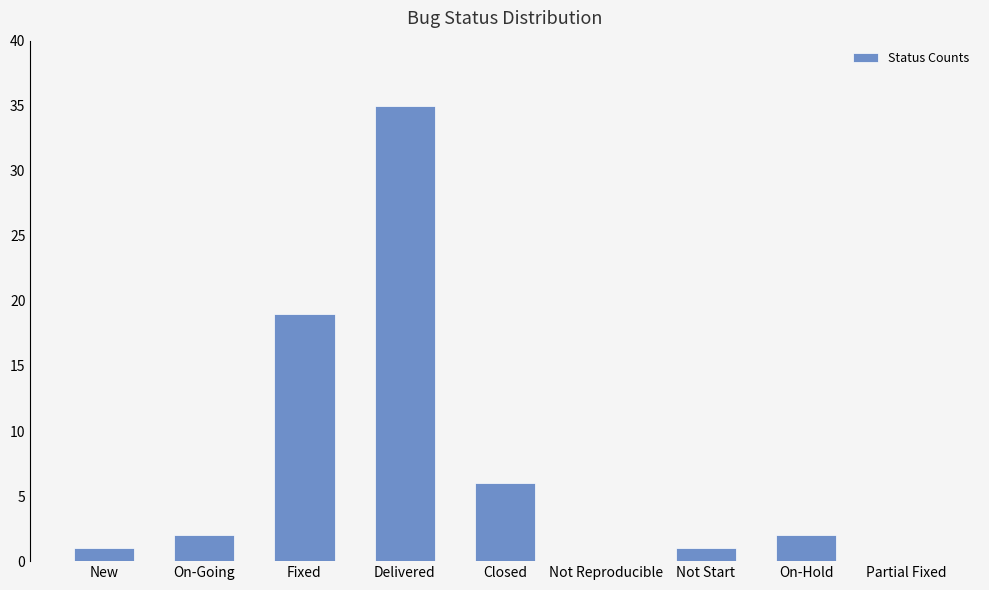

The chart shows a value of -20 at Partial Fixed. True or false?

False